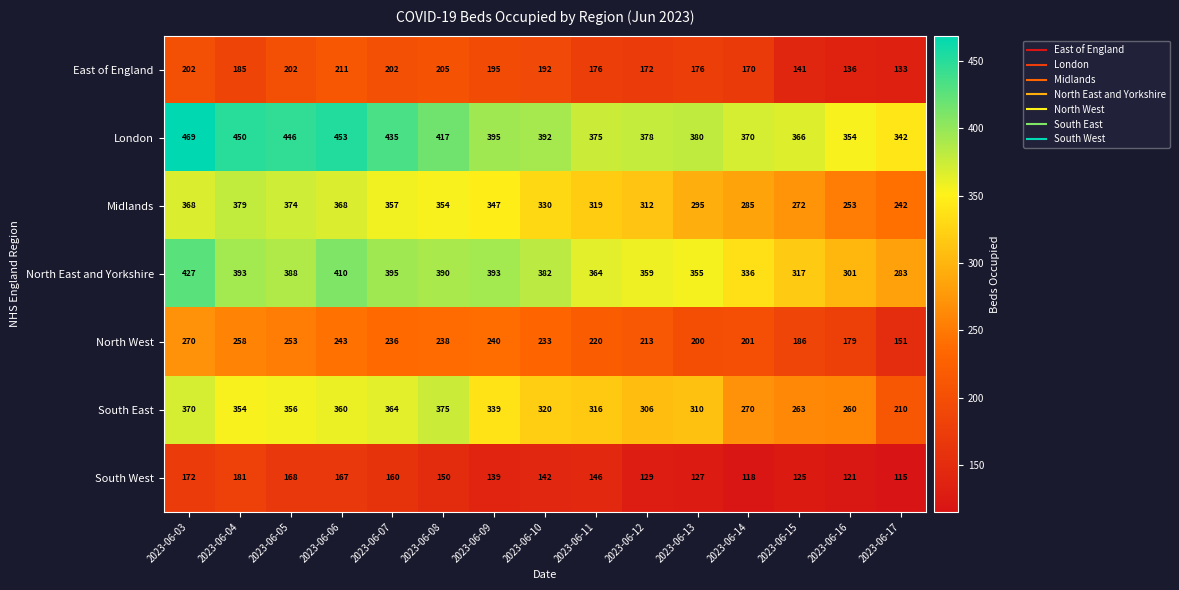

The London series shows 450 at 2023-06-04. True or false?

True